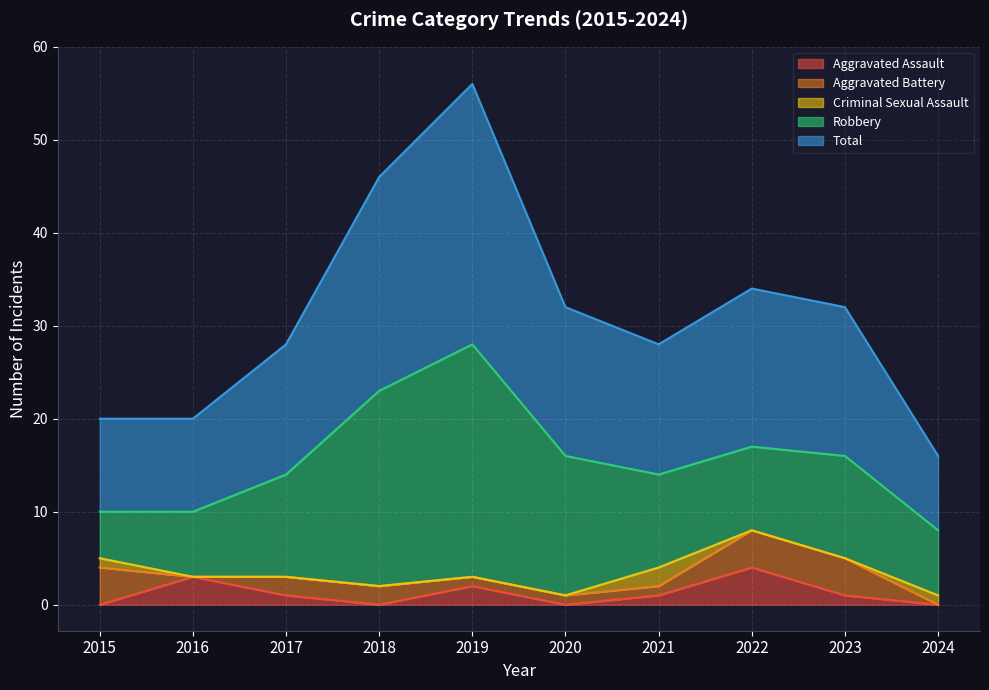

Reading left to right, extract all data points from this chart.

Aggravated Assault: 2015=0	2016=3	2017=1	2018=0	2019=2	2020=0	2021=1	2022=4	2023=1	2024=0
Aggravated Battery: 2015=4	2016=0	2017=2	2018=2	2019=1	2020=1	2021=1	2022=4	2023=4	2024=0
Criminal Sexual Assault: 2015=1	2016=0	2017=0	2018=0	2019=0	2020=0	2021=2	2022=0	2023=0	2024=1
Robbery: 2015=5	2016=7	2017=11	2018=21	2019=25	2020=15	2021=10	2022=9	2023=11	2024=7
Total: 2015=10	2016=10	2017=14	2018=23	2019=28	2020=16	2021=14	2022=17	2023=16	2024=8